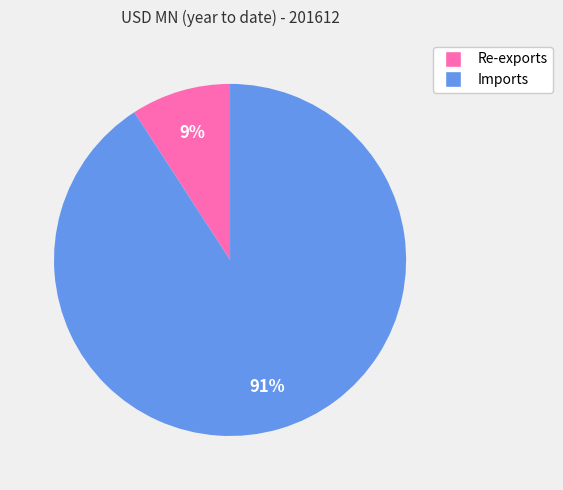

Is the sum of Re-exports and Imports greater than half?

Yes